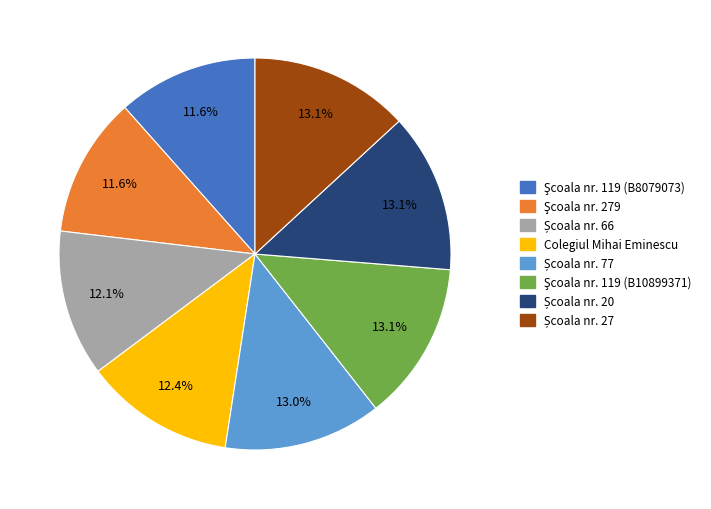

How many segments does this pie chart have?

8